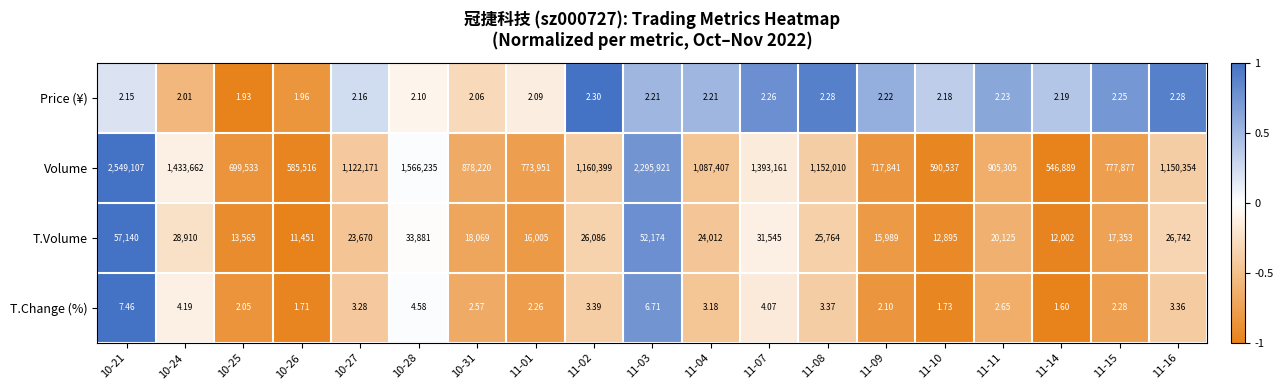

Which series changed the most between 10-21 and 11-14?

Volume